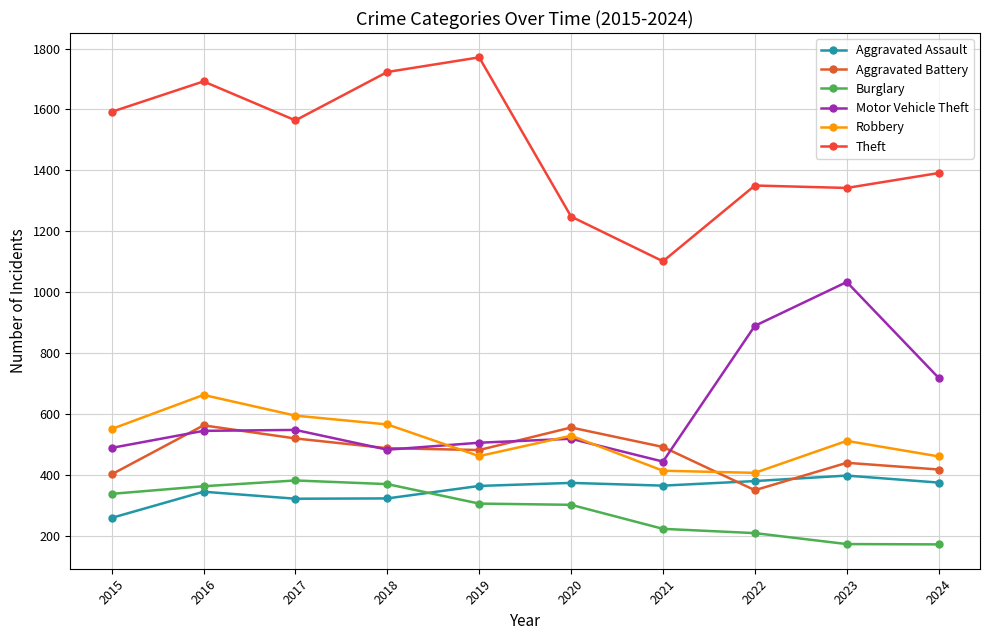

Which series has the largest range (max minus min)?

Theft